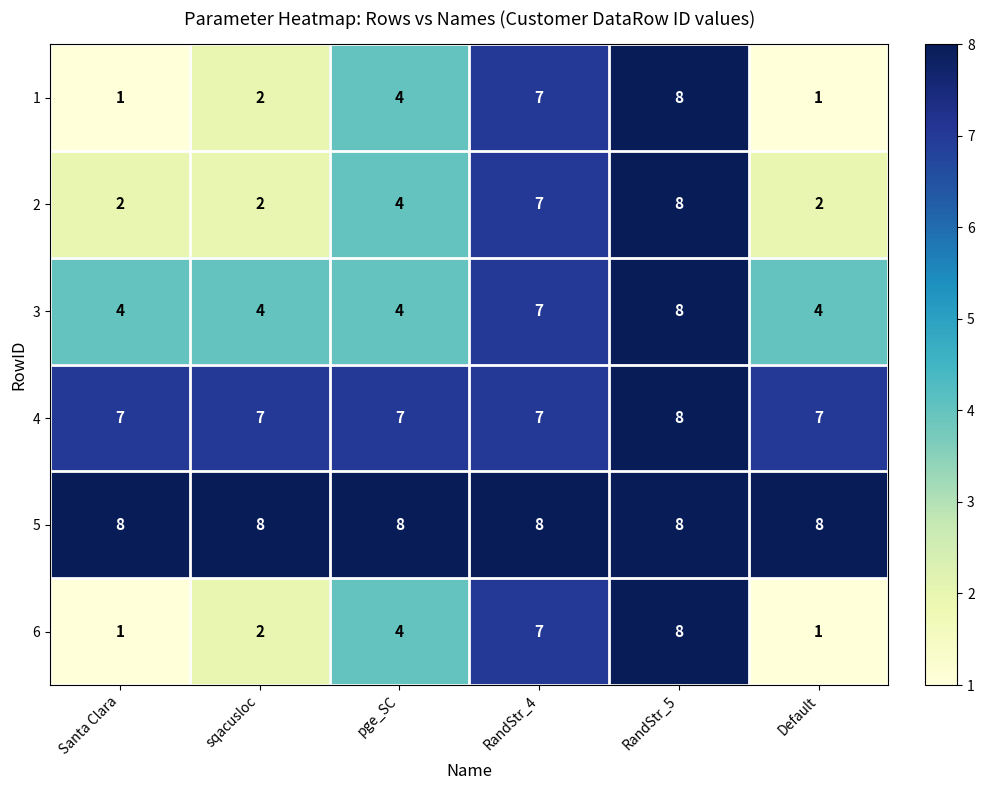

What is the spread (max minus min) of values at Santa Clara?

7